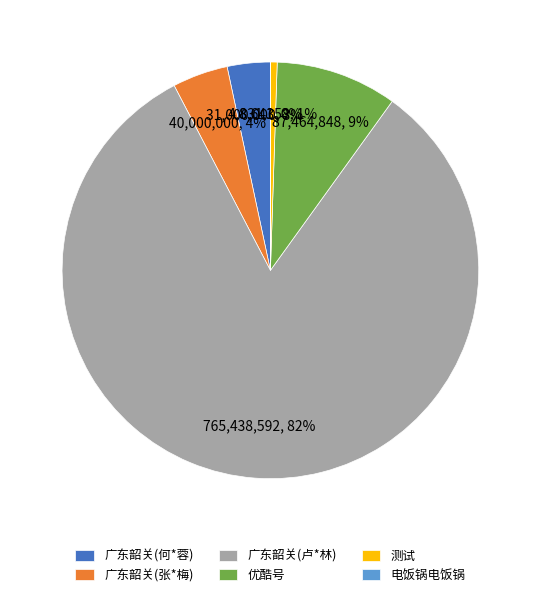

The 优酷号 slice represents 3% of the pie. True or false?

False